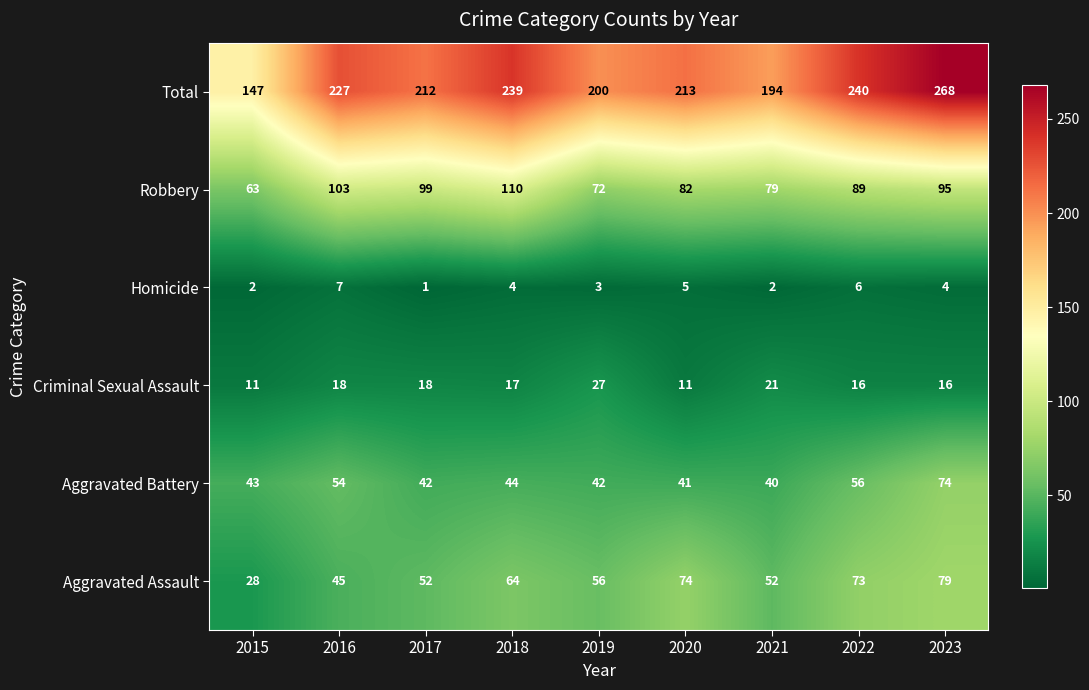

Is it true that Aggravated Assault equals 64 at 2018?

True